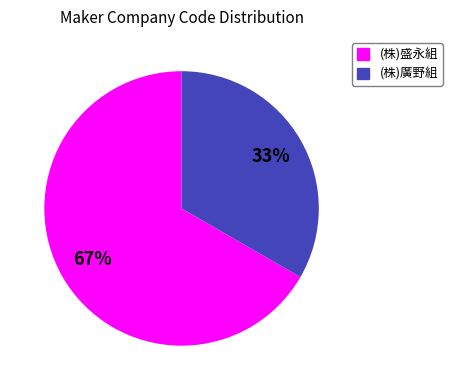

Does any single category account for the majority?

Yes